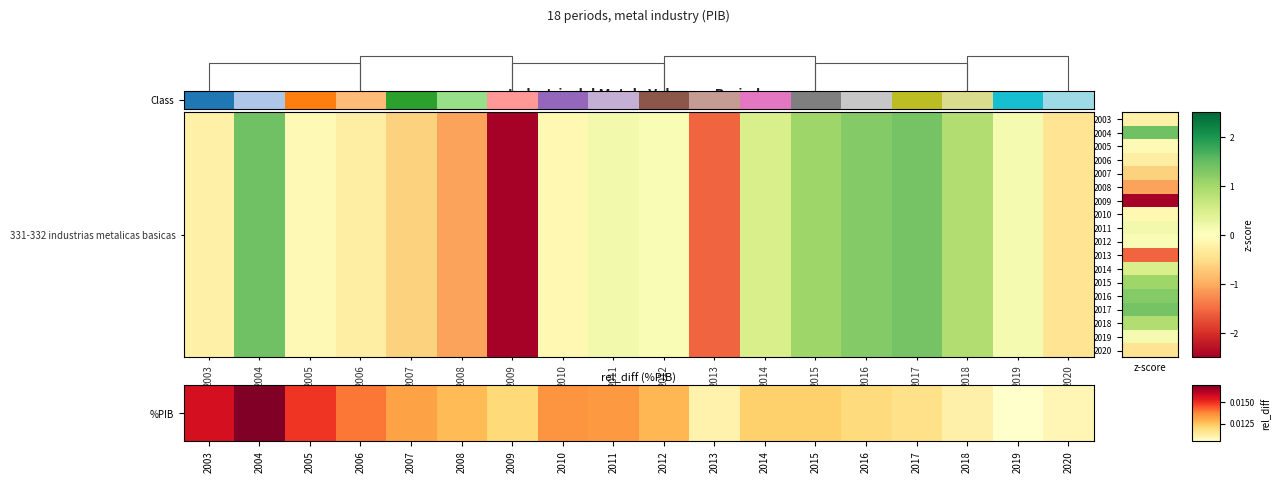

The chart shows a value of 0.0 at 2008. True or false?

False